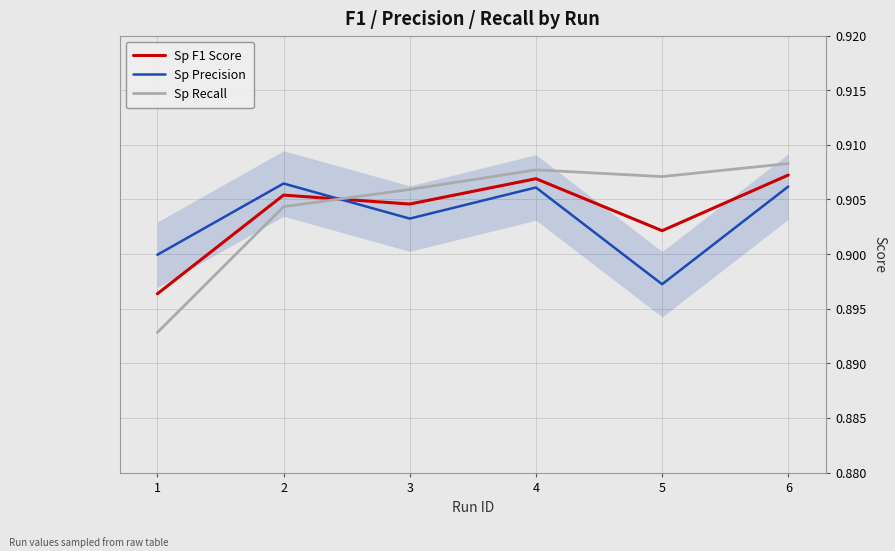

How many series are shown in this chart?

3